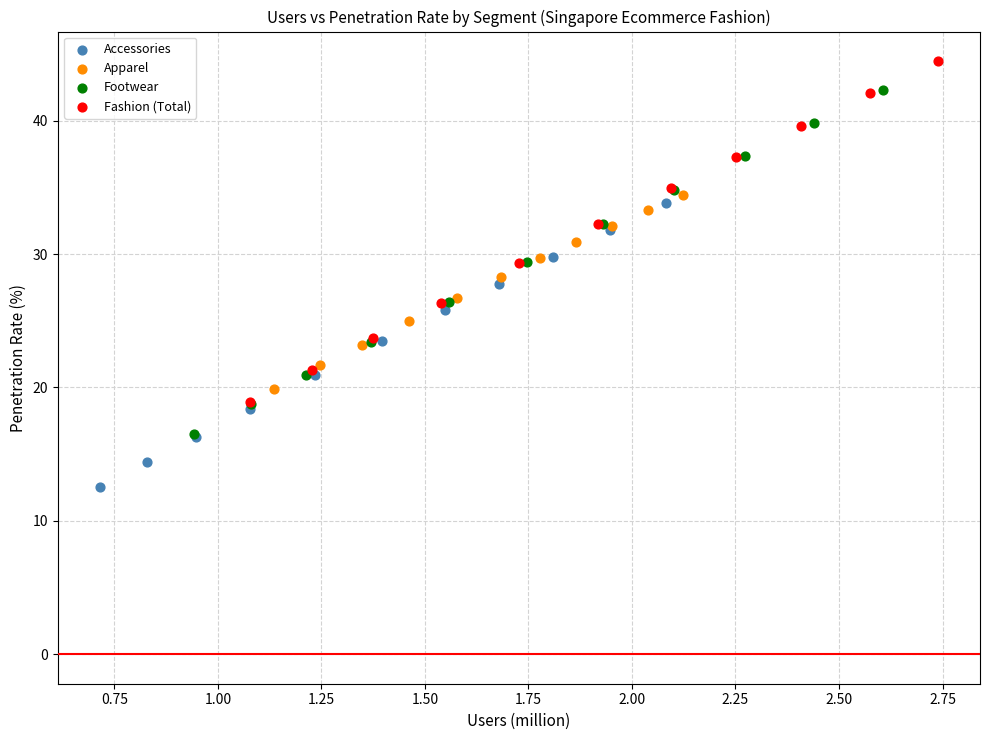

Which series reaches the minimum Y coordinate?

Accessories